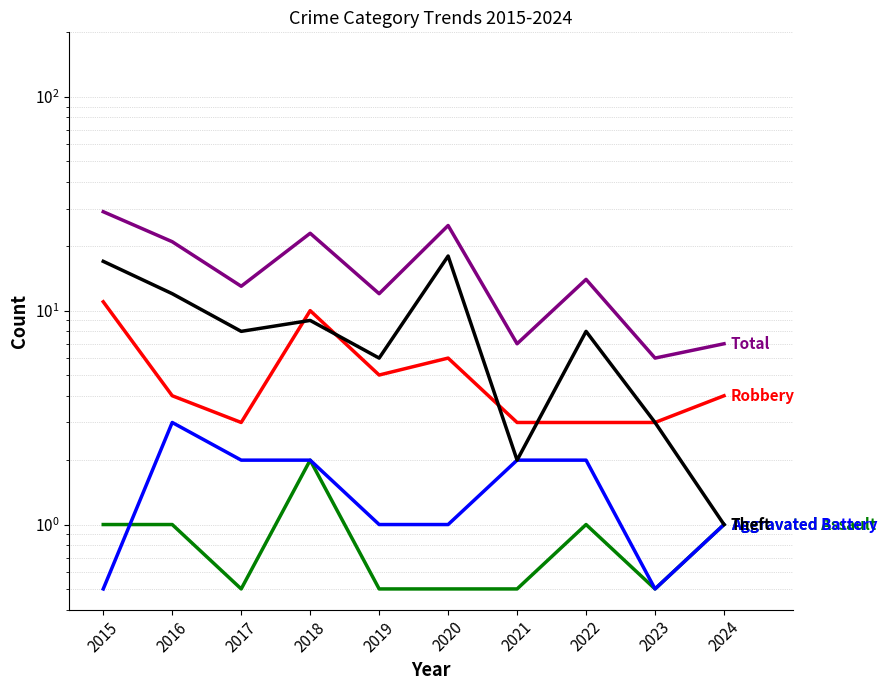

What is the difference between the second highest and second lowest values in the Aggravated Battery series?

1.5